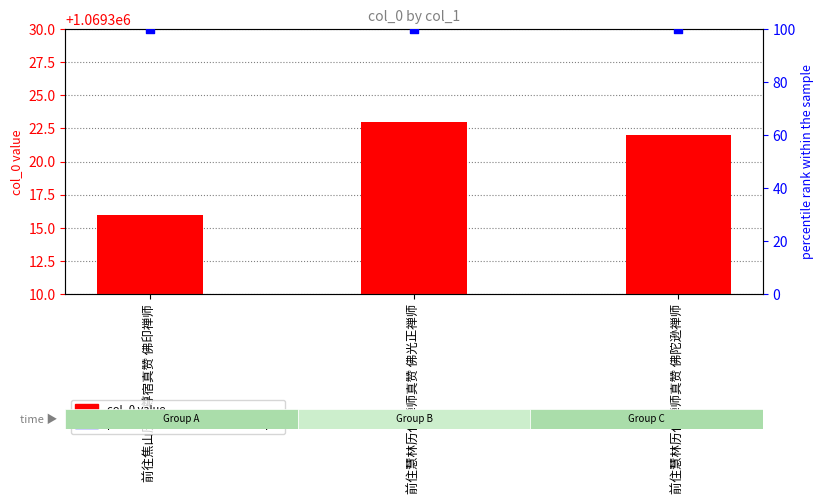

What are all the series names shown in the legend?

col_0 value, percentile rank within the sample